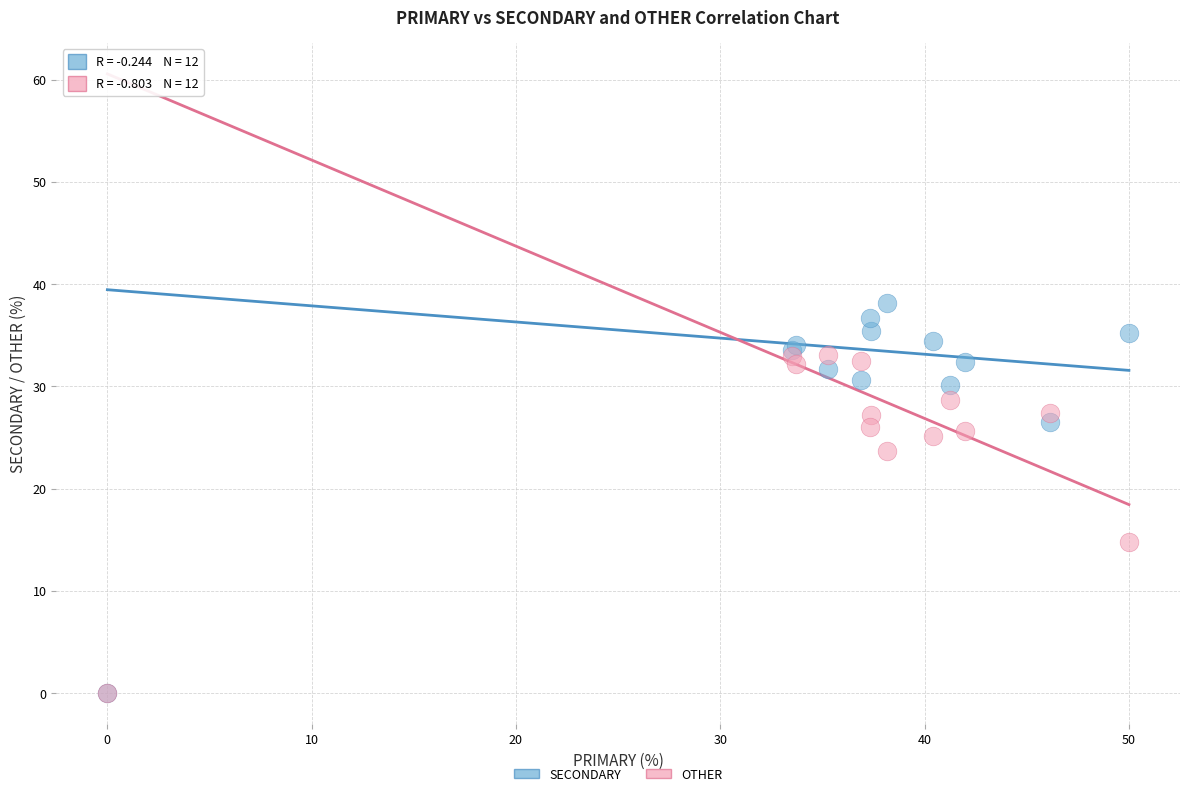

In the OTHER series, what Y value is closest to 16?

14.8